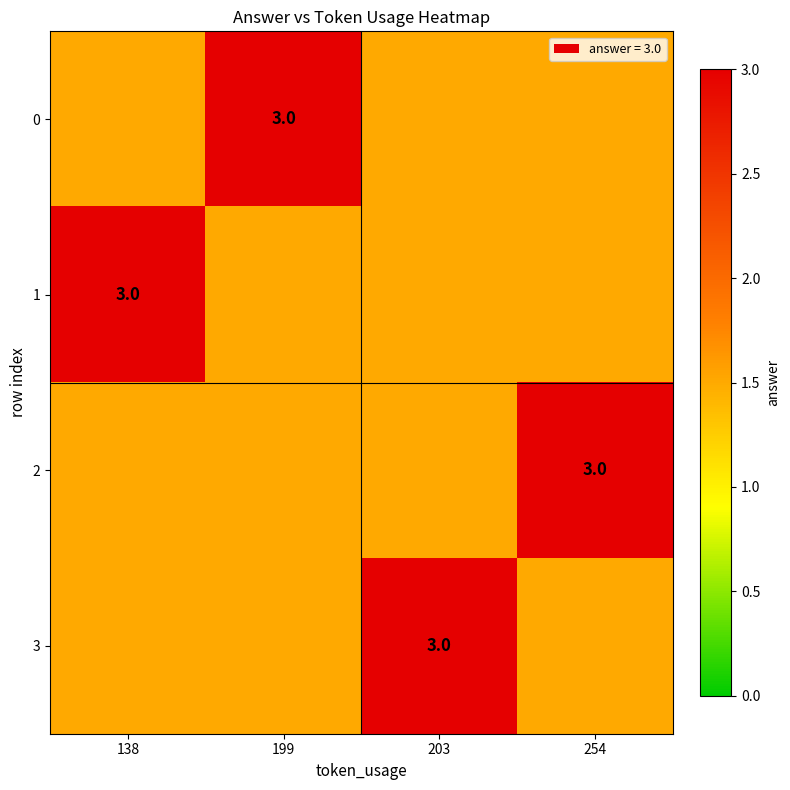

How many distinct data groups are displayed?

4